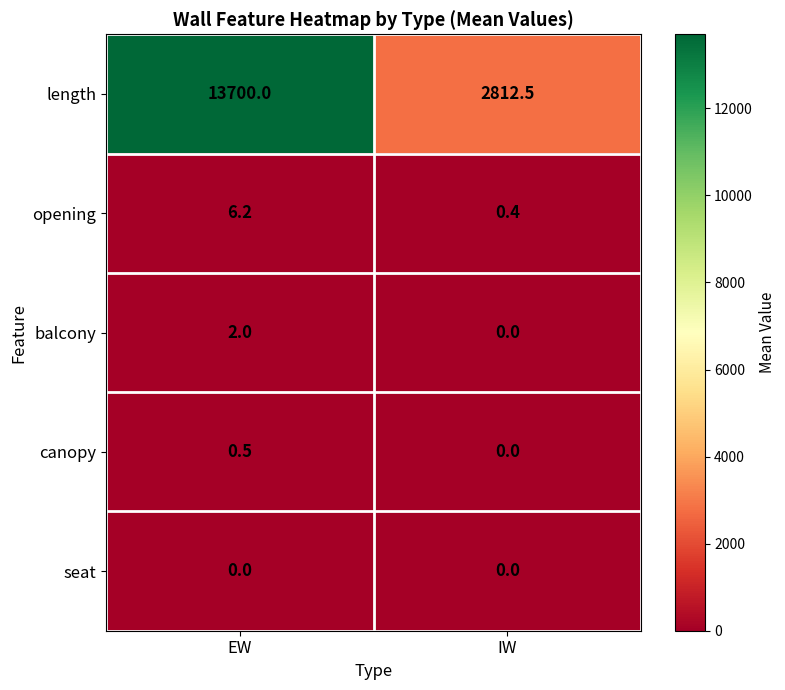

What is the total value across all series at EW?

13708.7